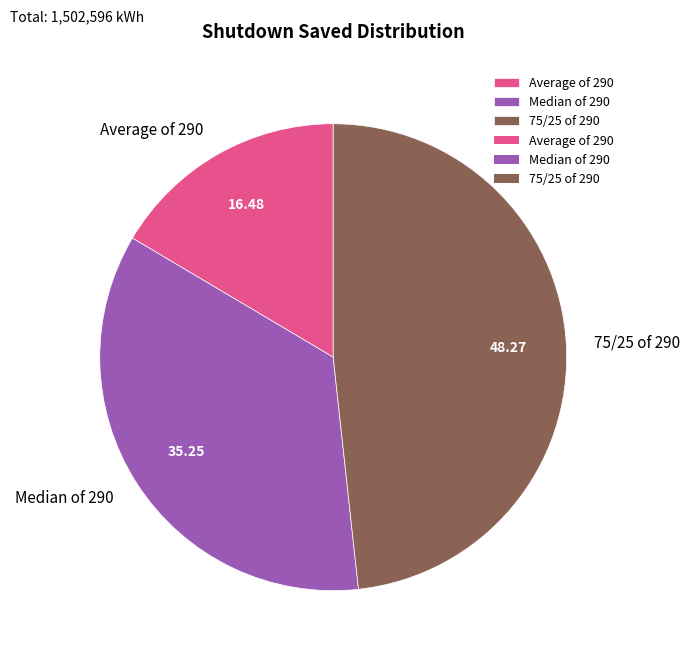

Is the sum of Average of 290 and 75/25 of 290 greater than half?

Yes